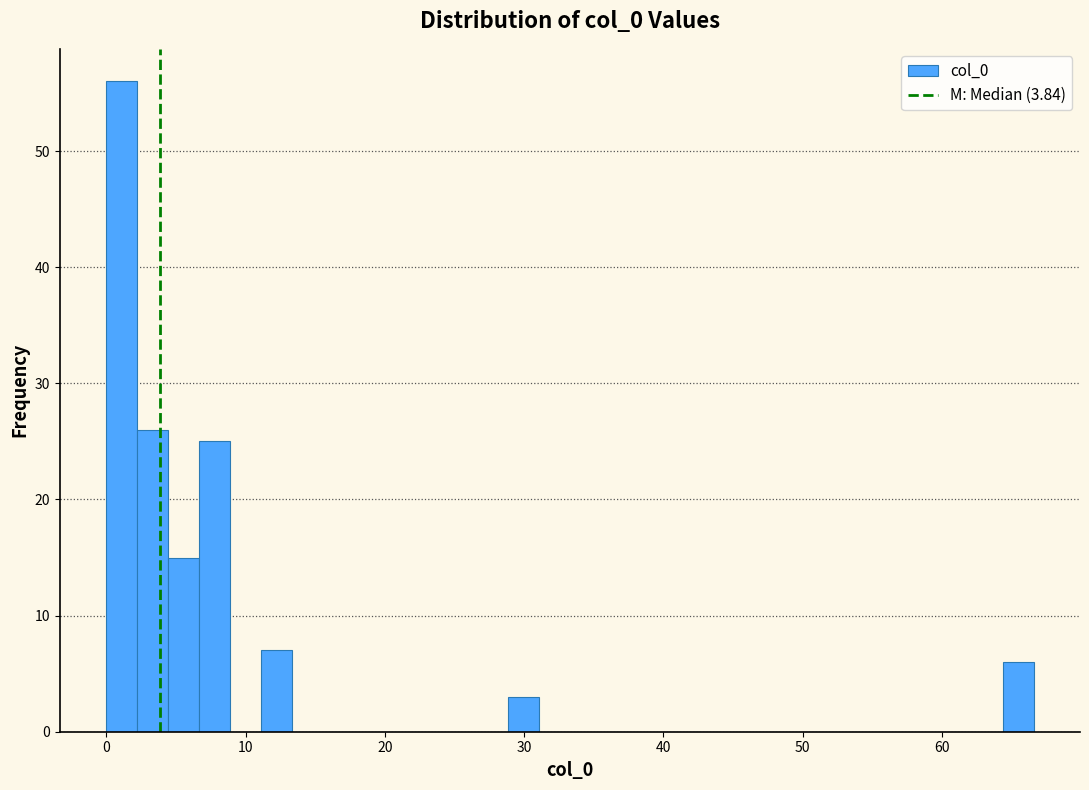

Around what value on the x-axis is the tallest bar? Give the approximate position of its centre, as read against the axis.

1